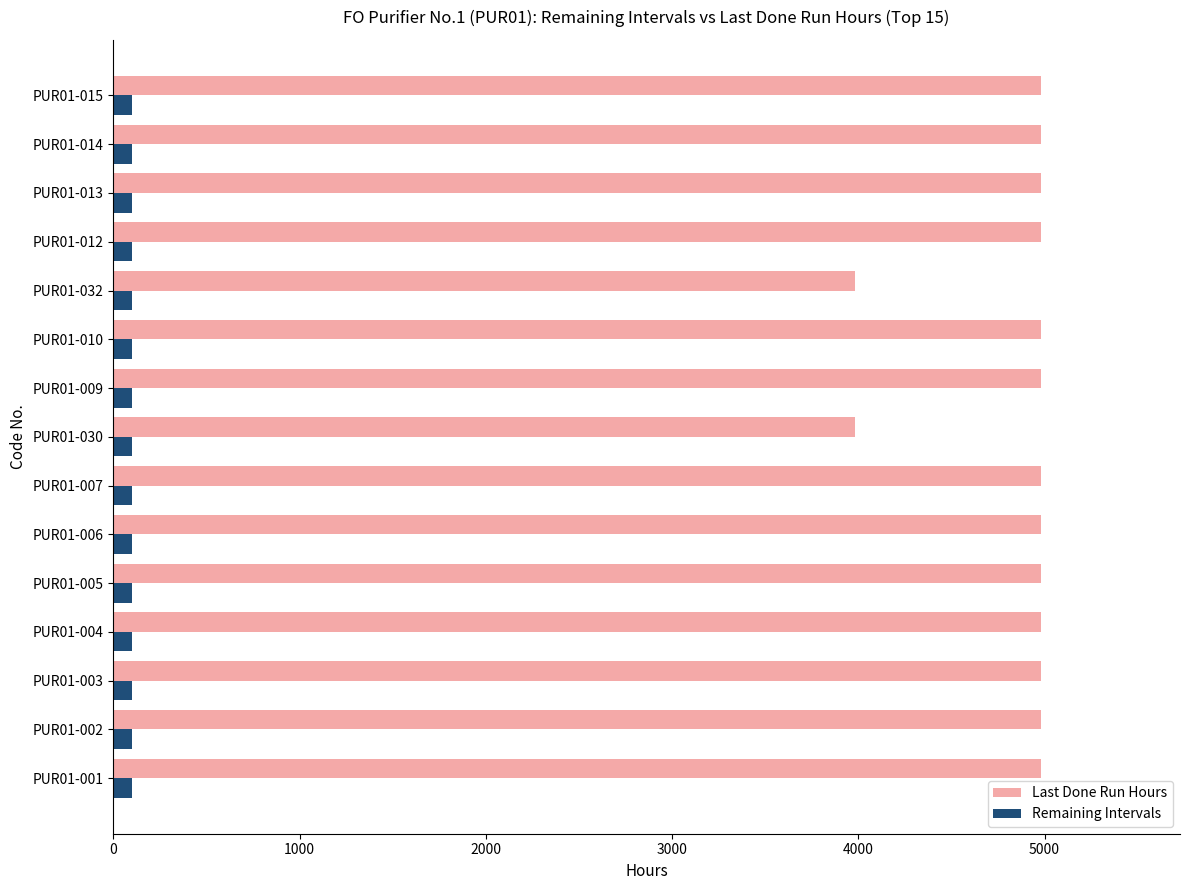

At PUR01-009, list the series in order from smallest to largest.

Remaining Intervals, Last Done Run Hours